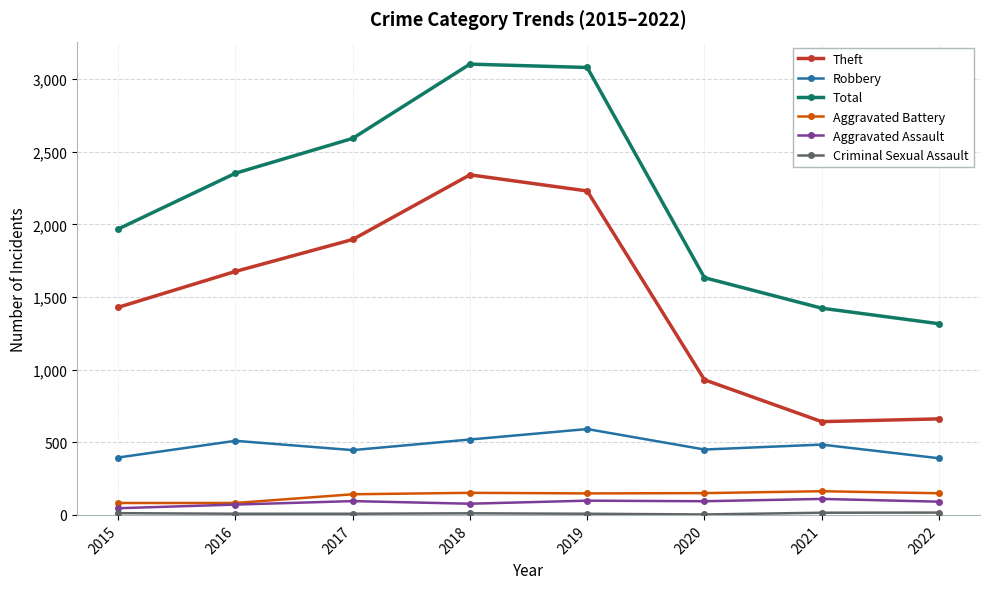

What is the value of the Aggravated Battery point at the 4th from the left?

152